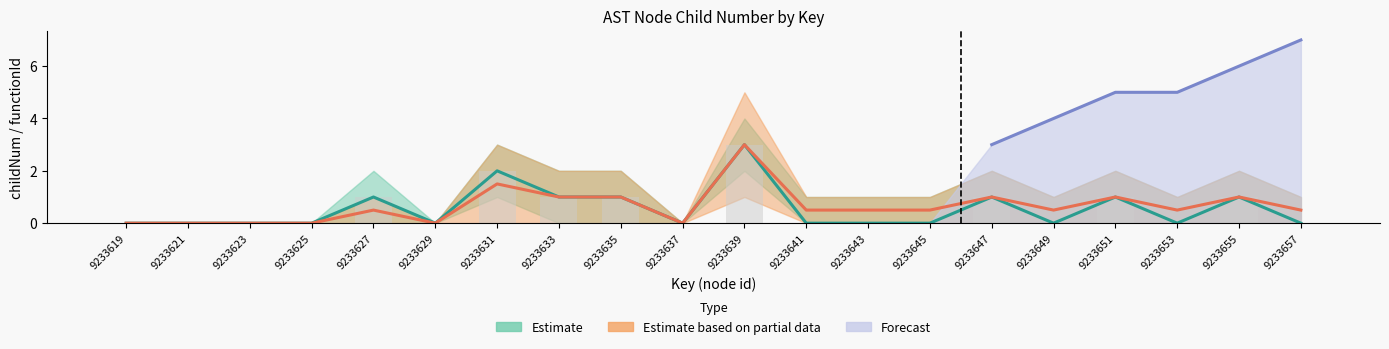

At which label does childNum_upper reach its minimum?

9233619